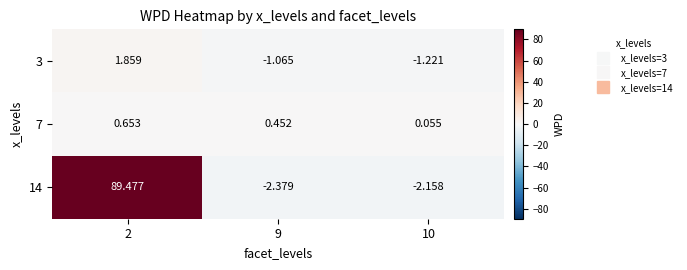

Is the value of 3 at 2 greater than the value of 7 at 2?

Yes